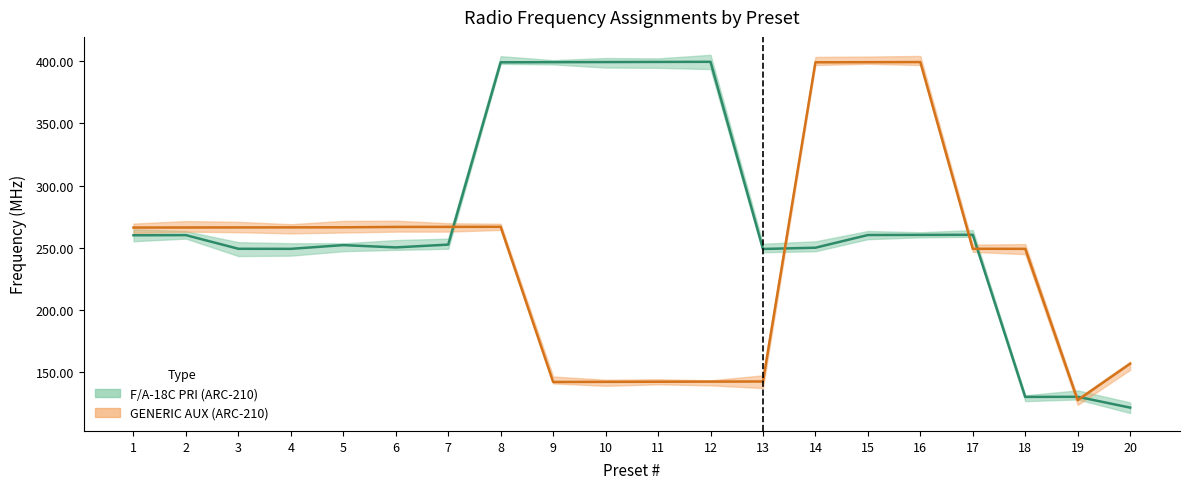

What is the difference between the highest and lowest values at 13?

106.5